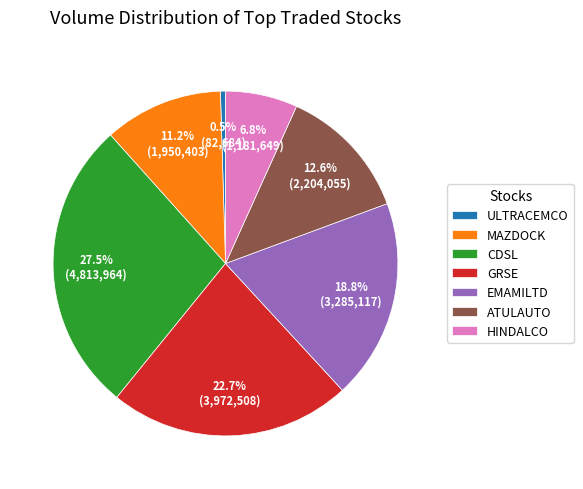

To the nearest percent, what percentage of the pie is MAZDOCK?

11%